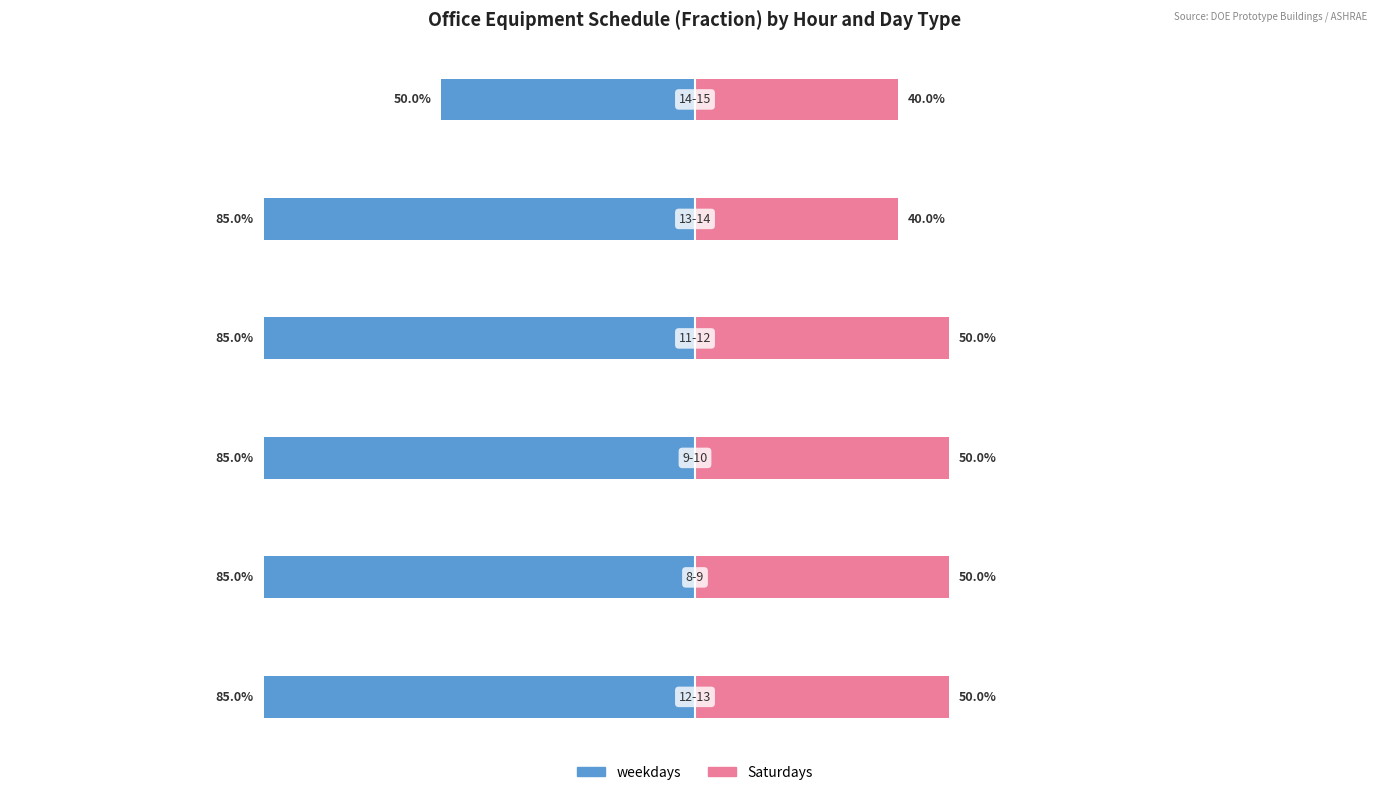

What is the average value of the Saturdays series?

0.5